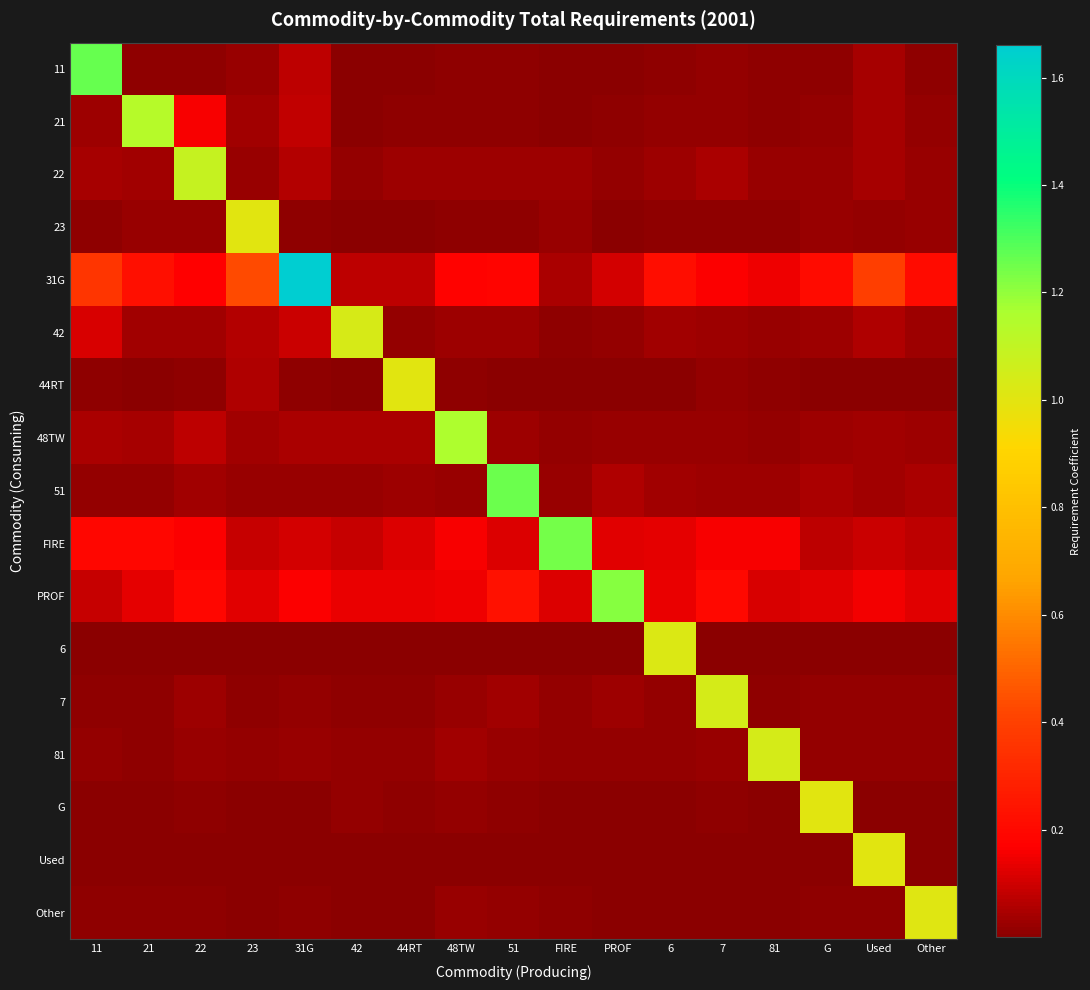

Which series has the largest range (max minus min)?

31G